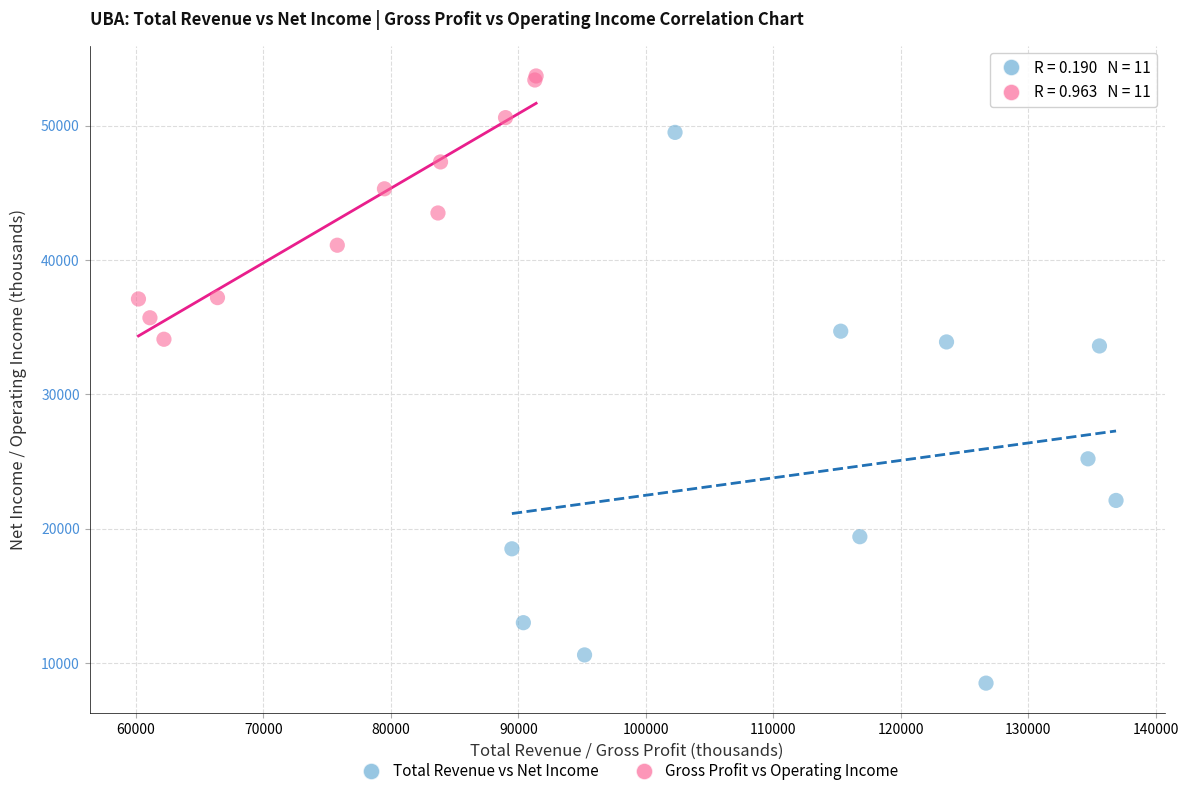

Which series reaches the minimum Y coordinate?

Total Revenue vs Net Income